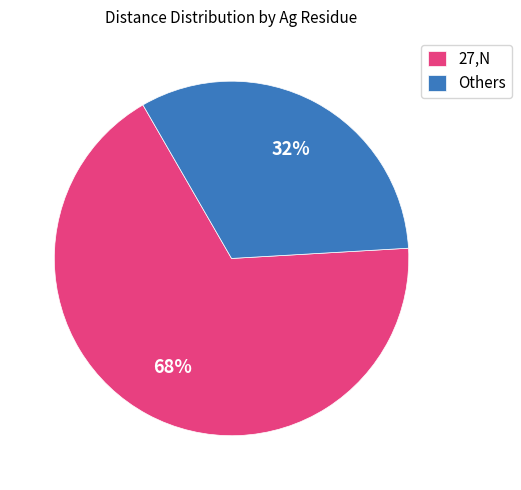

The 27,N slice represents 68% of the pie. True or false?

True